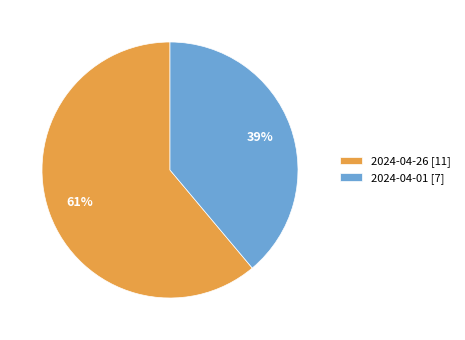

True or false: 2024-04-26 accounts for 61% of the total.

True